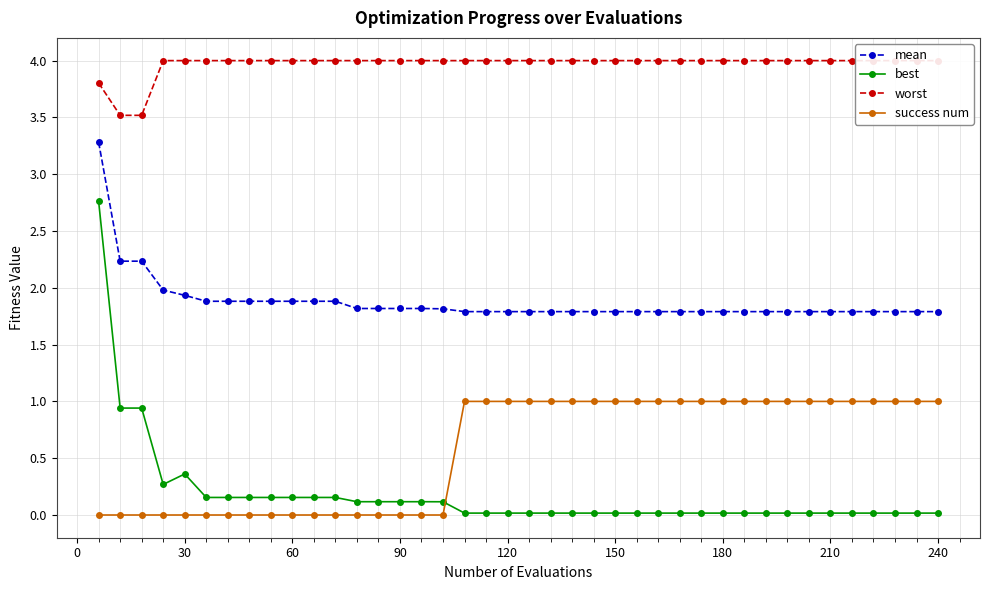

Read the mean value at 33.

1.8